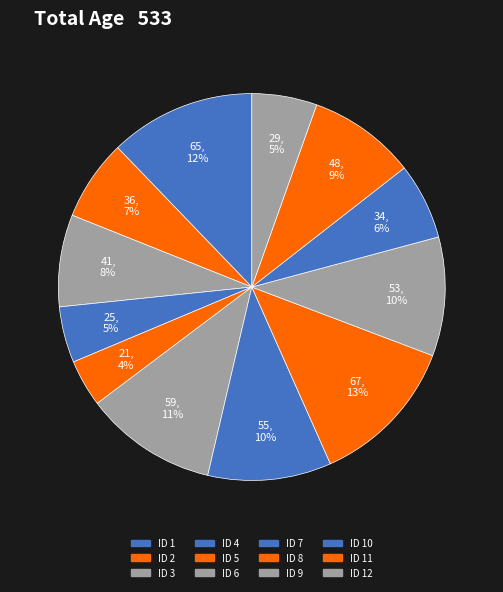

Is the sum of ID 1 and ID 8 greater than half?

No